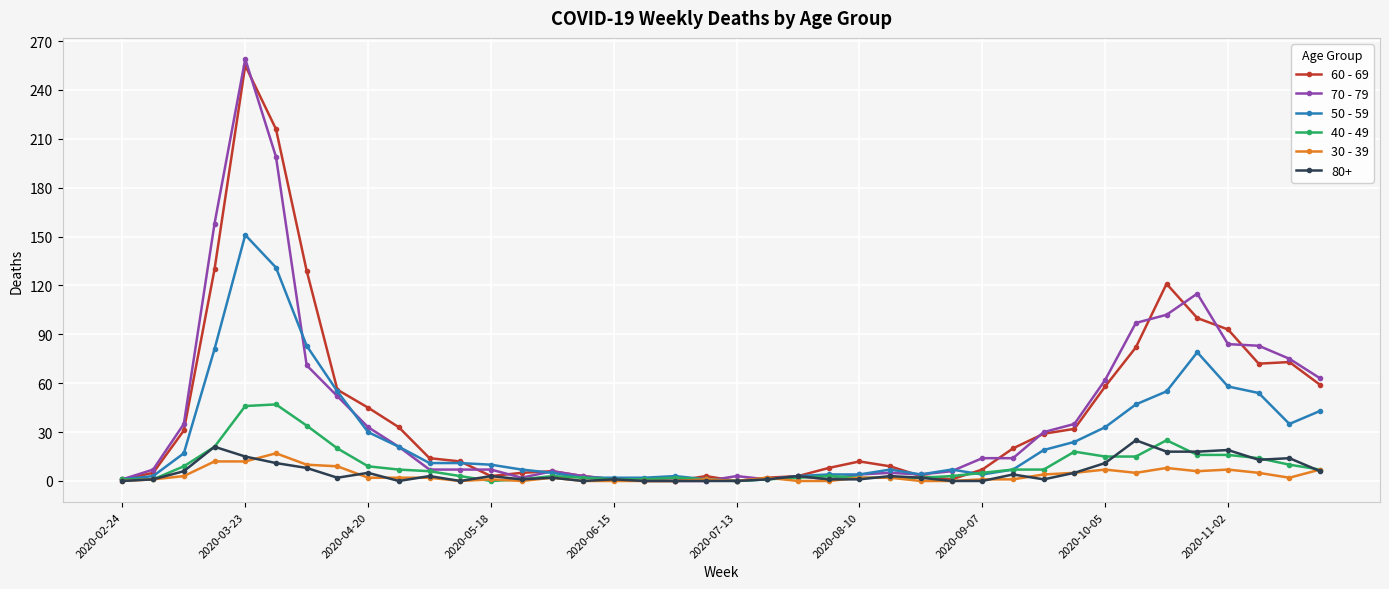

At how many categories does at least one series exceed 146?

3